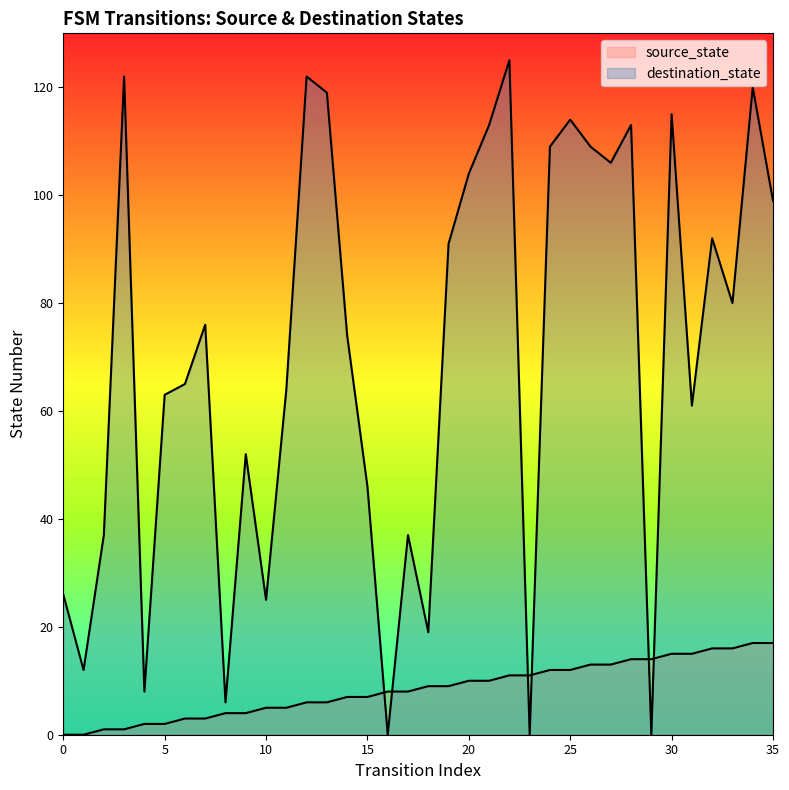

Which series has the largest total across all categories?

destination_state